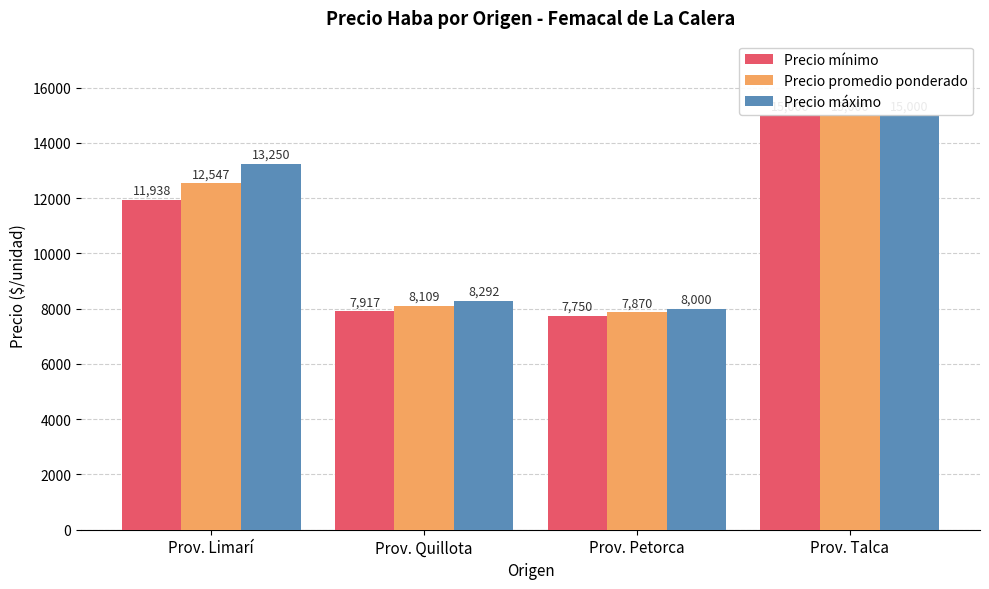

What is the highest value of the Precio máximo series?

15000